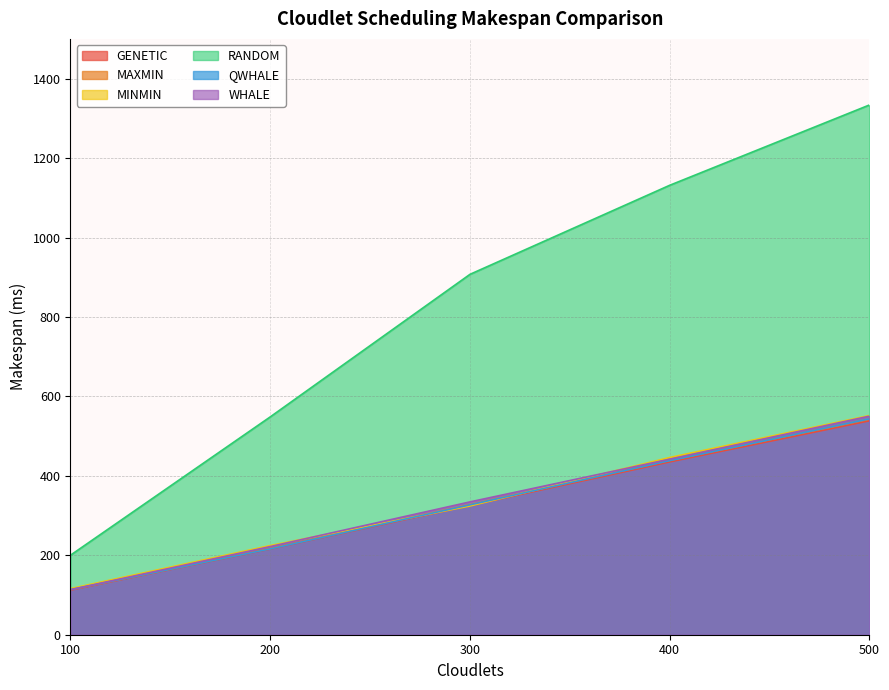

Which series has the largest range (max minus min)?

RANDOM